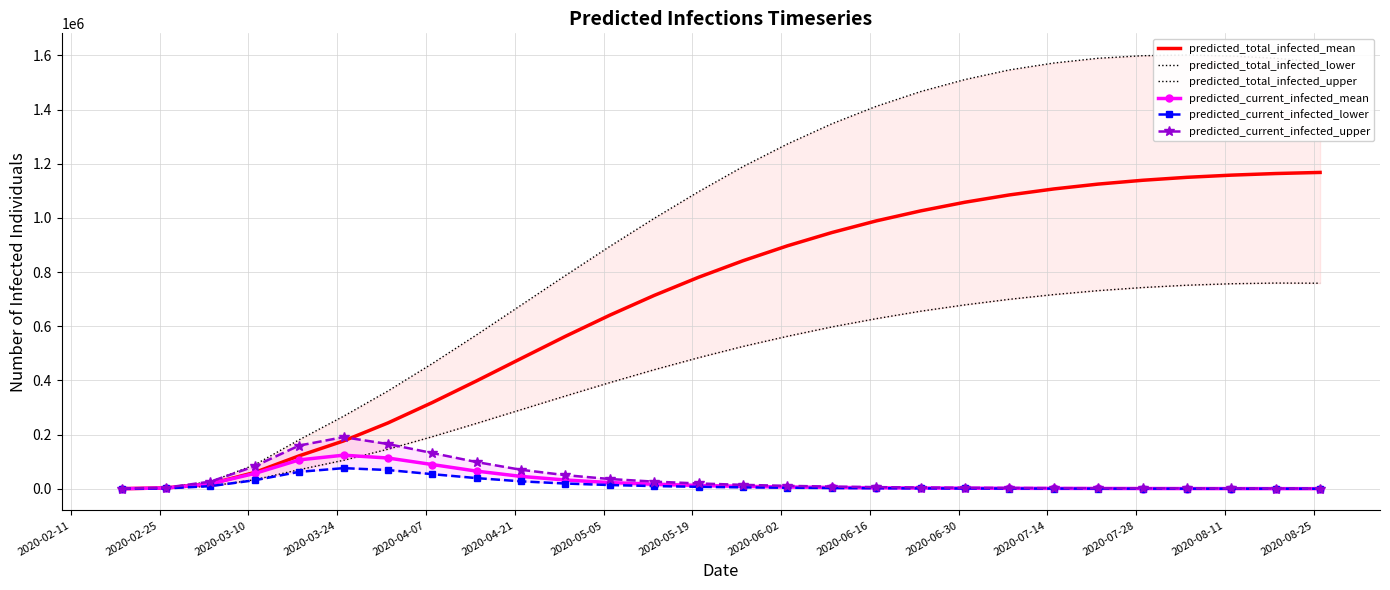

At how many categories does at least one series exceed 1358295?

11